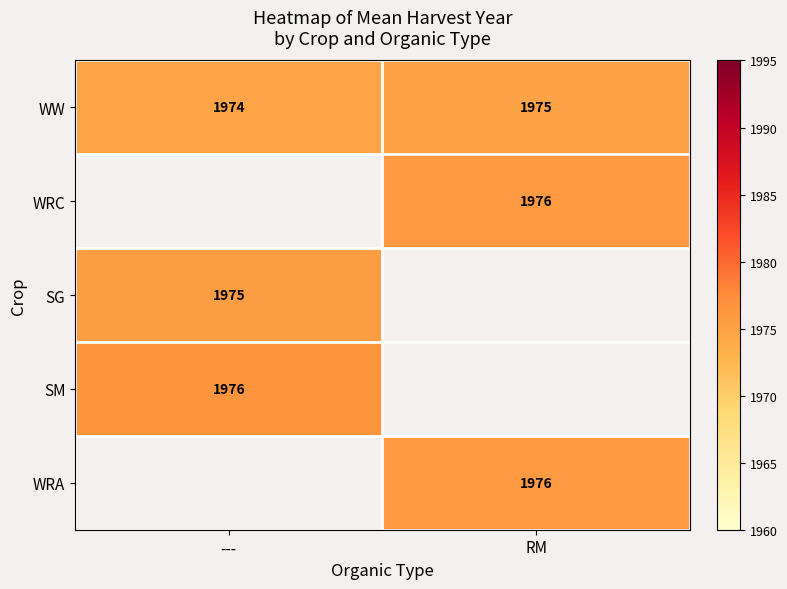

True or false: WW has a value of 1169.5 at RM.

False